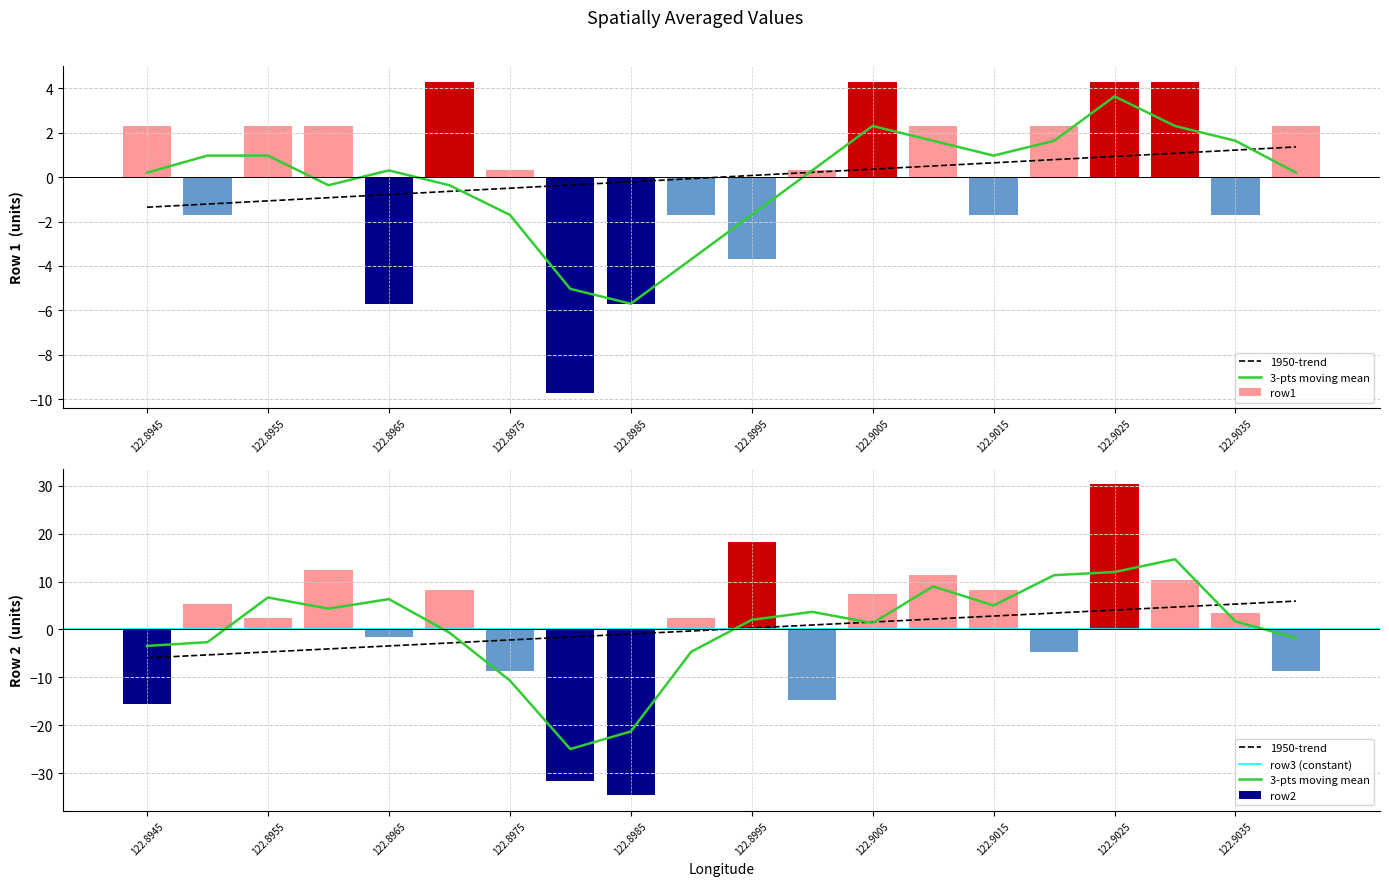

How many bars are there in each group?

2